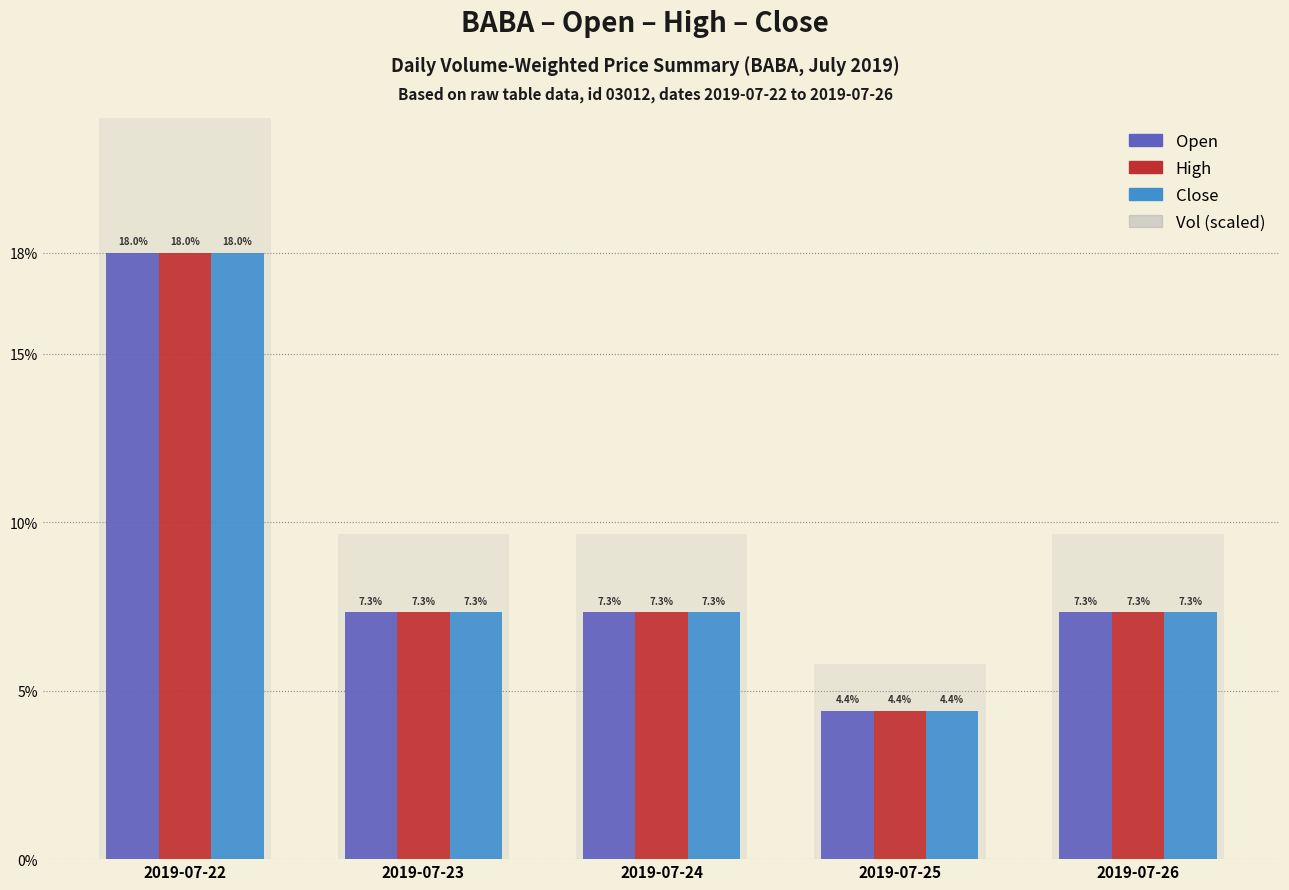

Which has a higher value, 2019-07-24 or 2019-07-22?

2019-07-22